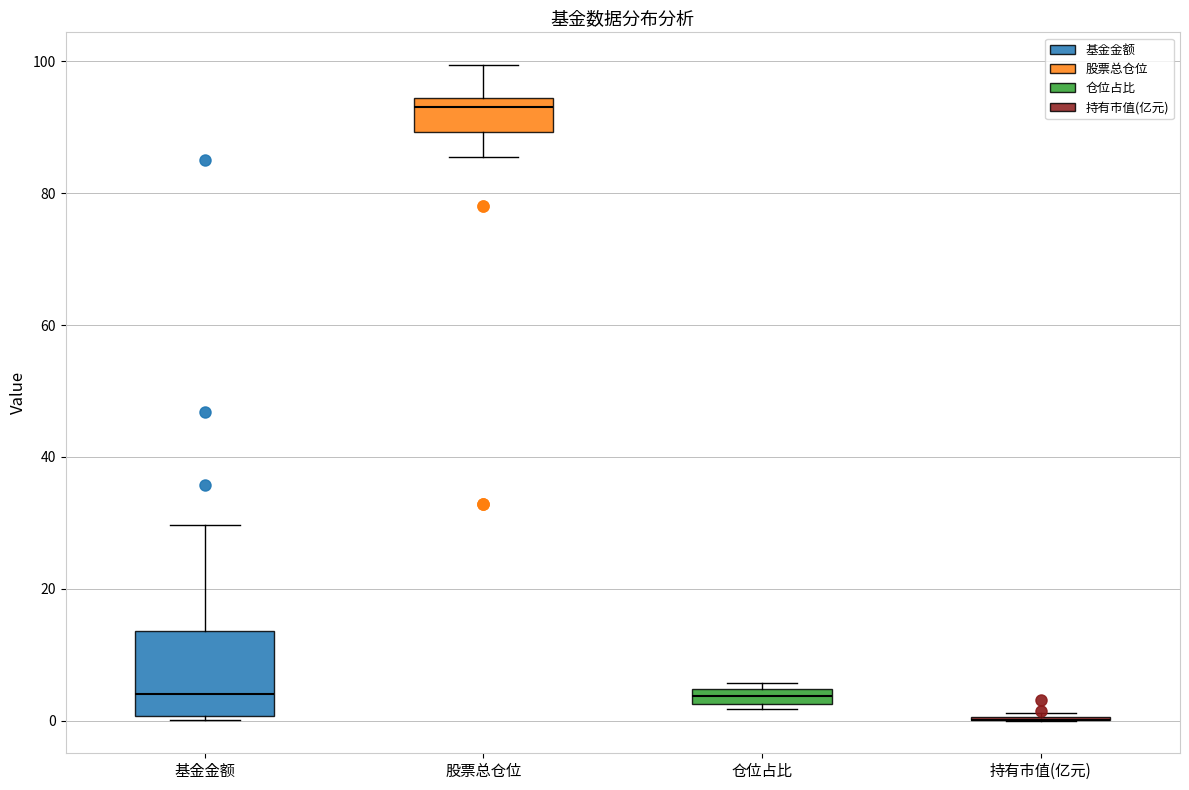

Comparing the boxes themselves (not the whiskers), which one is the tallest?

基金金额